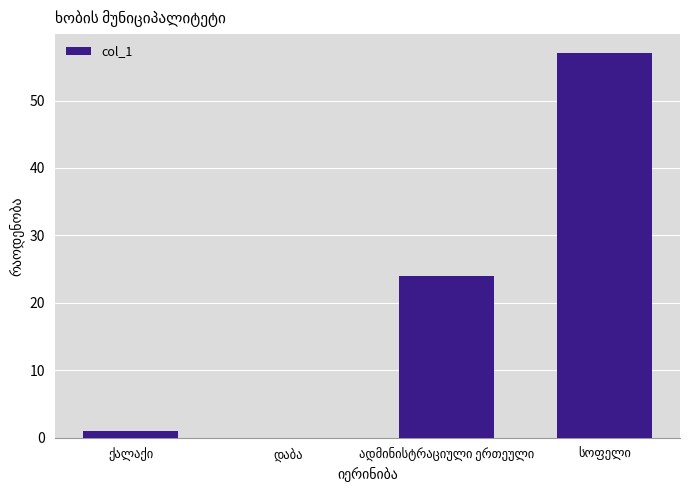

What is the maximum value shown in the chart?

57